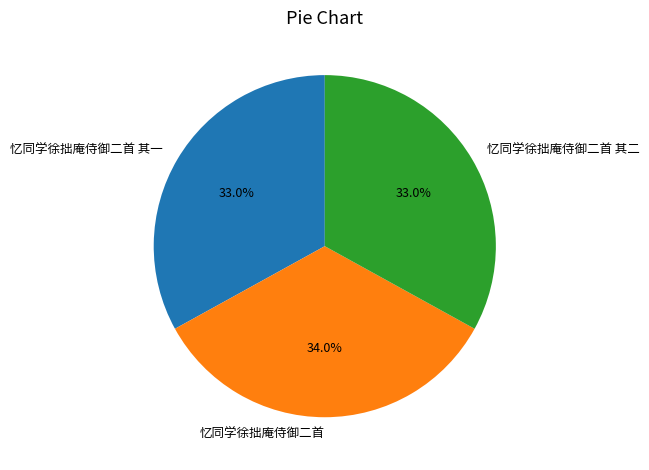

Which category has the biggest portion of the pie?

忆同学徐拙庵侍御二首